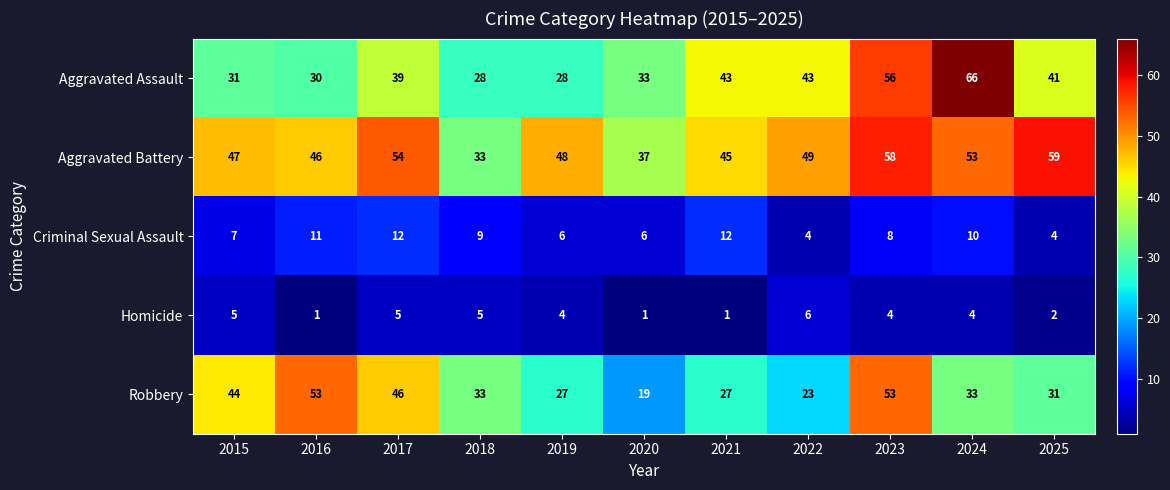

How many data points does each series have?

11